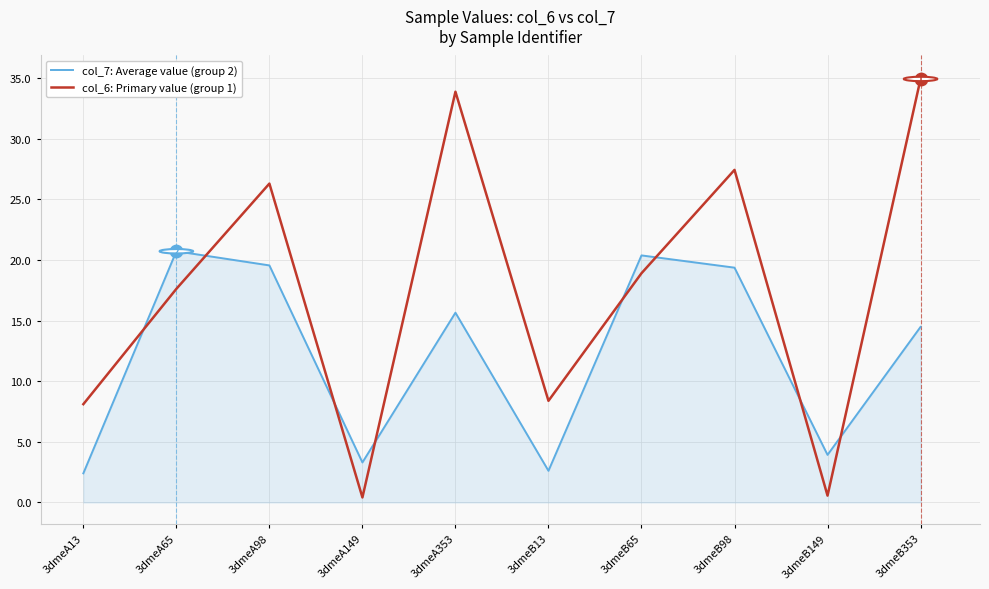

What are all the series names shown in the legend?

col_7: Average value (group 2), col_6: Primary value (group 1)